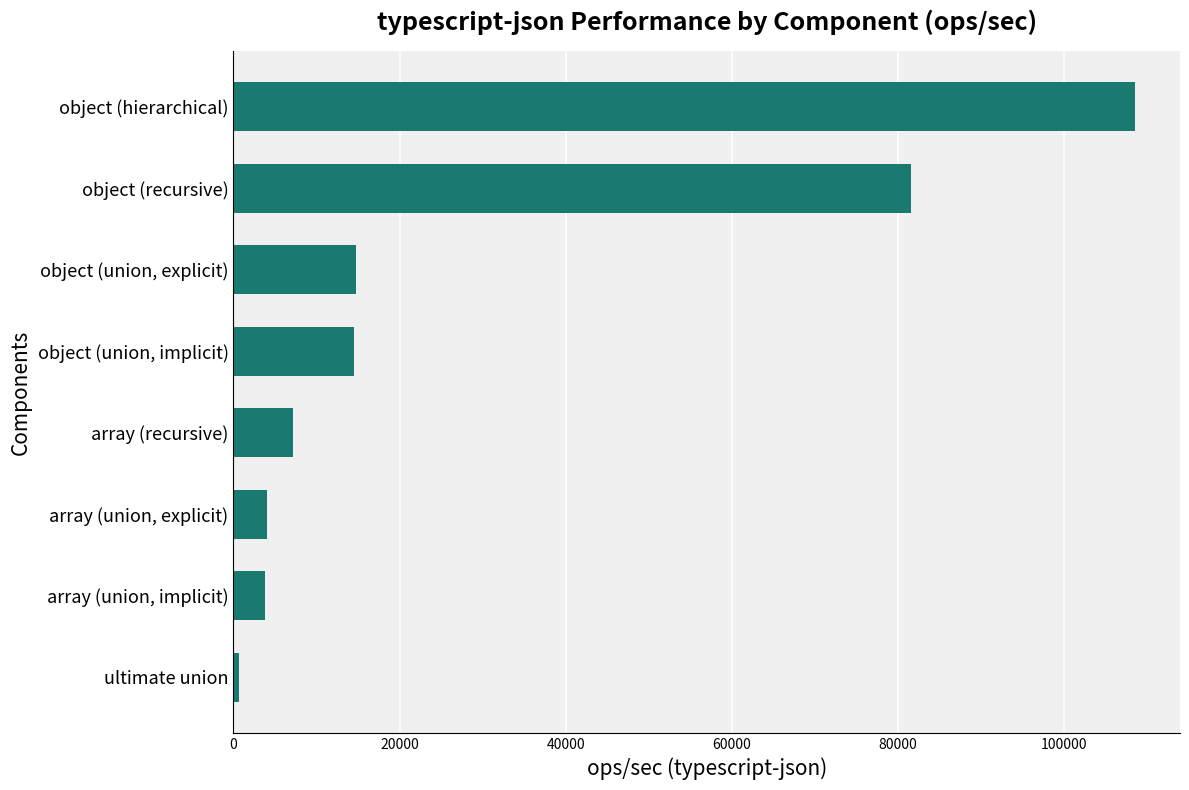

Which category has the highest value across all series?

object (hierarchical)